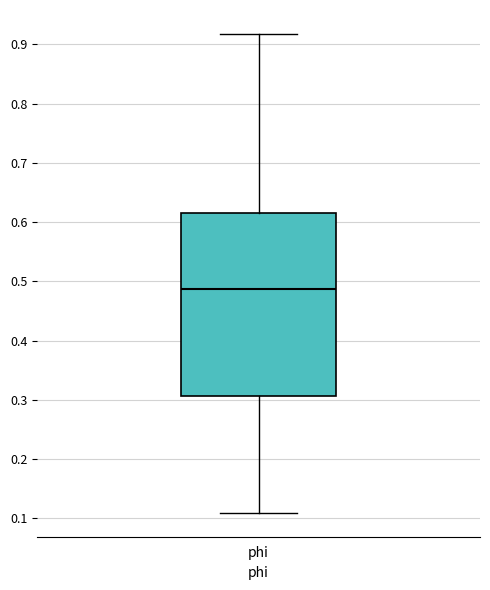

Transcribe this box plot: give where the median line is, the range the box spans, and where the two whiskers end, as read against the y-axis. The values are not printed on the chart, so give them approximately, as read against the axis.

median 0.49, box 0.31 to 0.61, whiskers 0.11 to 0.92